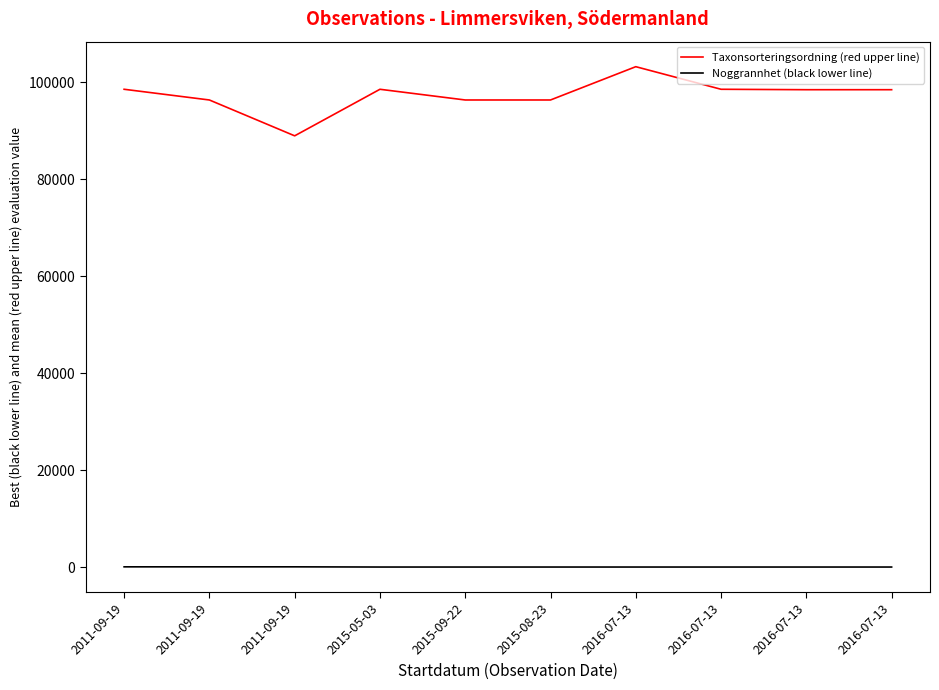

What are all the series names shown in the legend?

Taxonsorteringsordning (red upper line), Noggrannhet (black lower line)